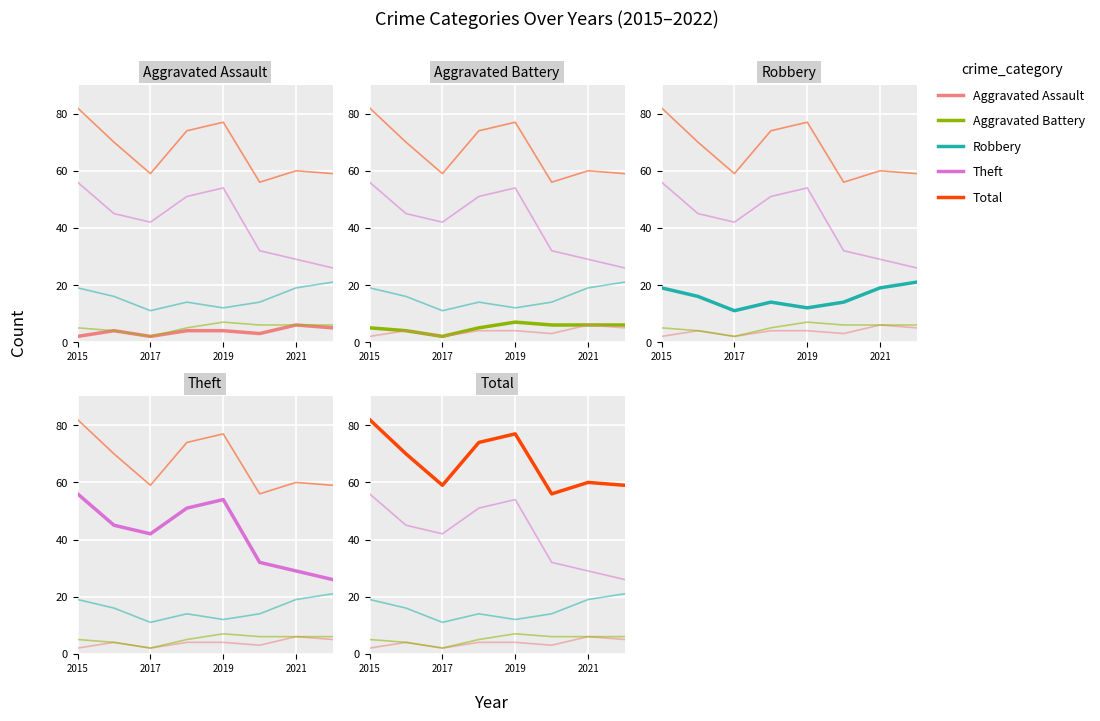

Count the Robbery values in the range 14 to 19.

5